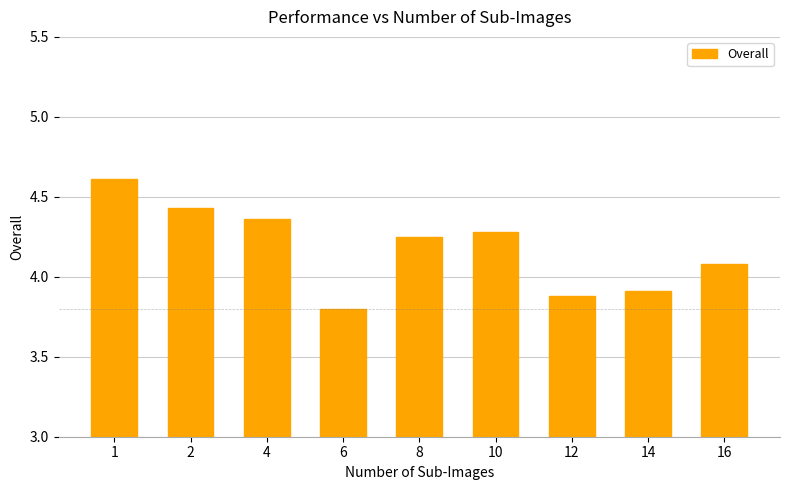

True or false: the data shows 3.9 at 14.

True